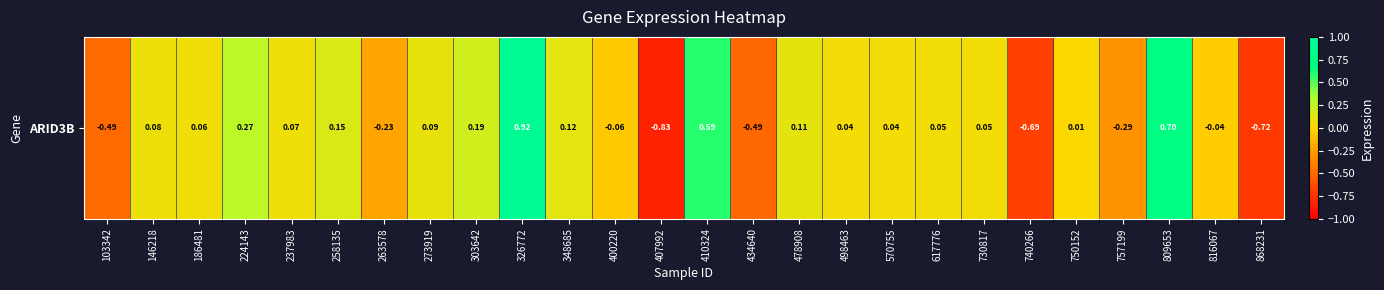

Count the number of categories in the chart.

26